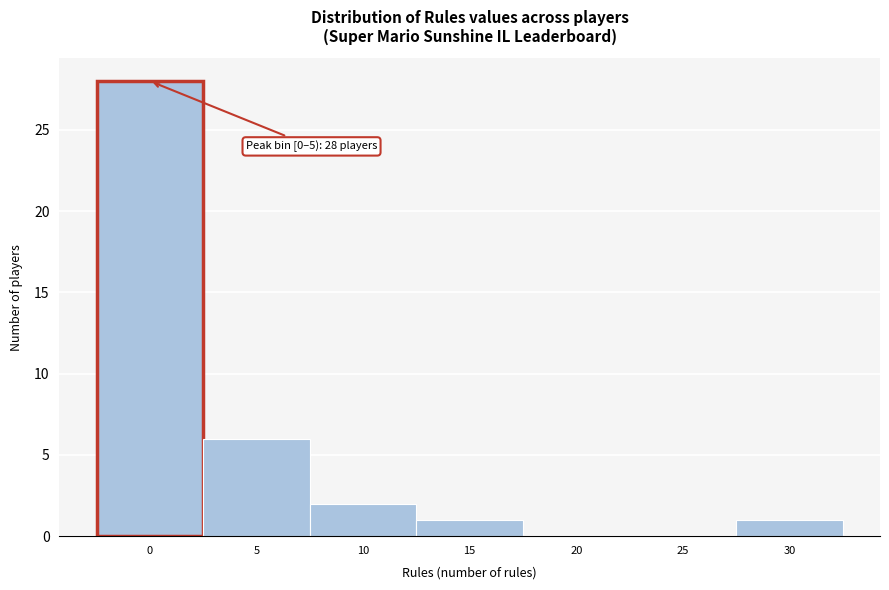

Reading left to right, list all the values displayed in this chart.

0=28	5=6	10=2	15=1	20=0	25=0	30=1